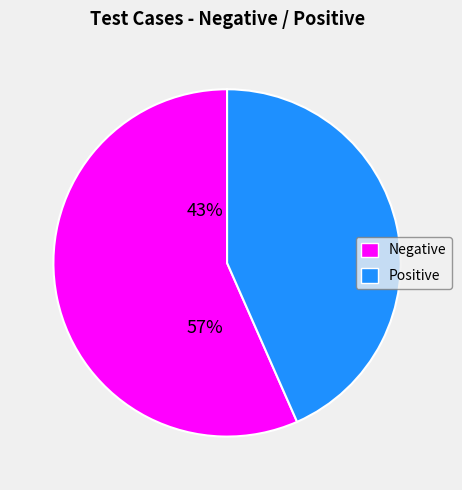

Does Positive represent more than half of the total?

No